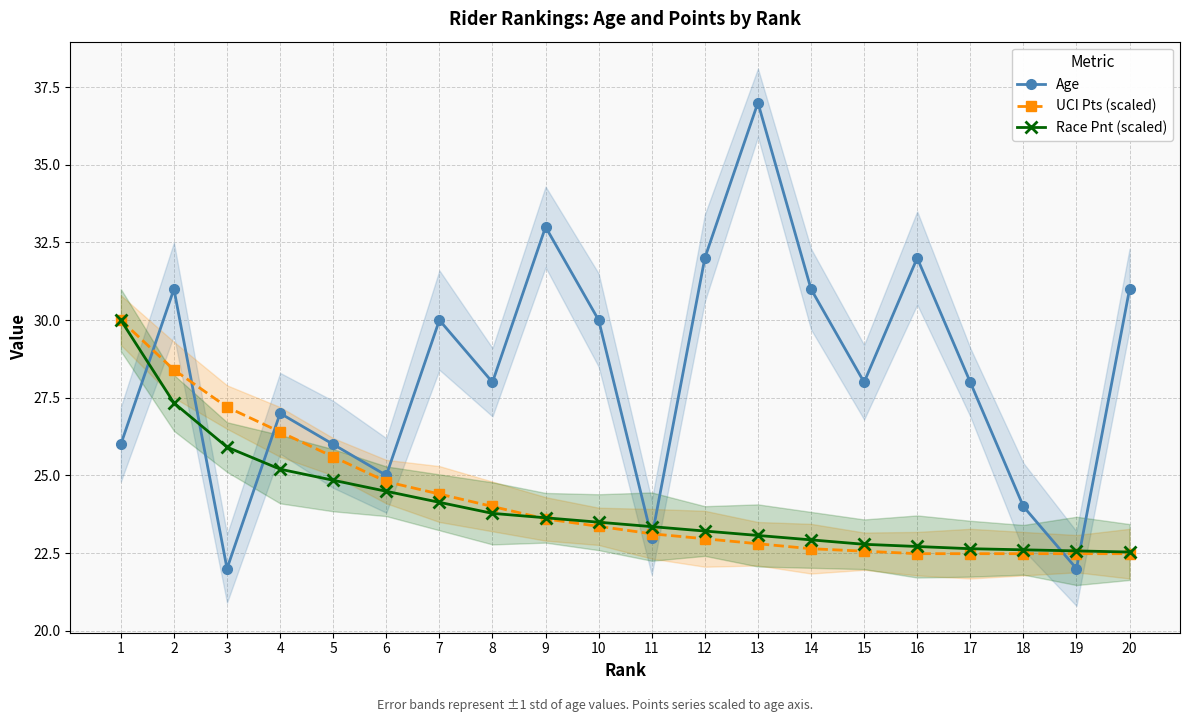

How many intersections are there between UCI Pts (scaled) and Age?

7